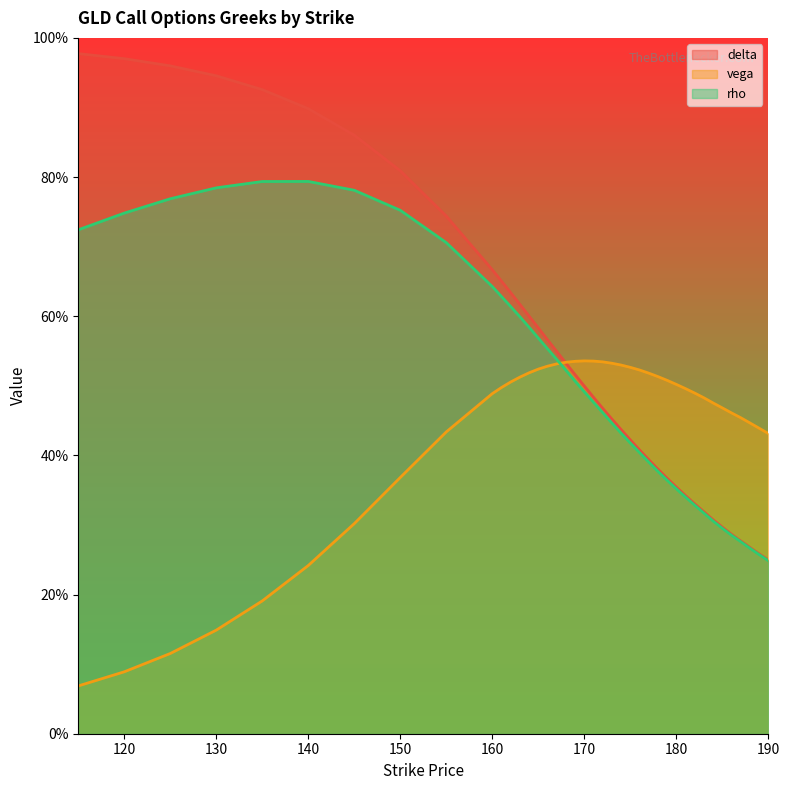

At which category is the sum across all series the highest?

145